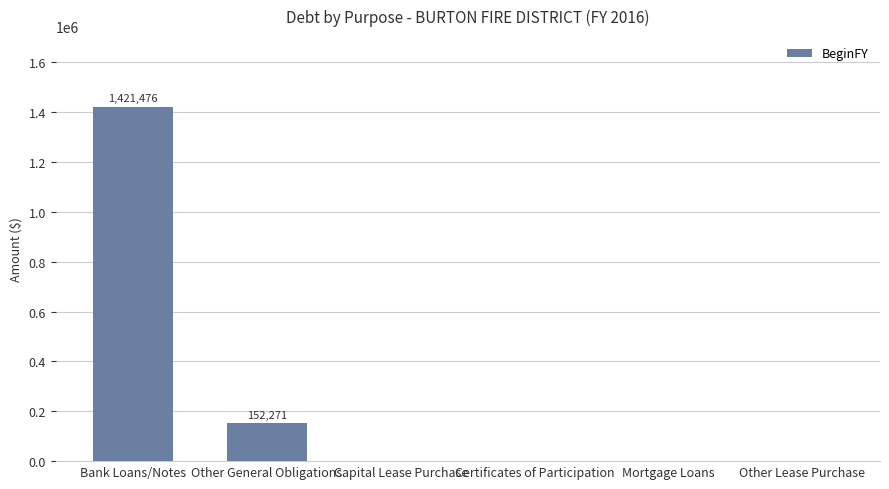

True or false: the data shows 0 at Certificates of Participation.

True